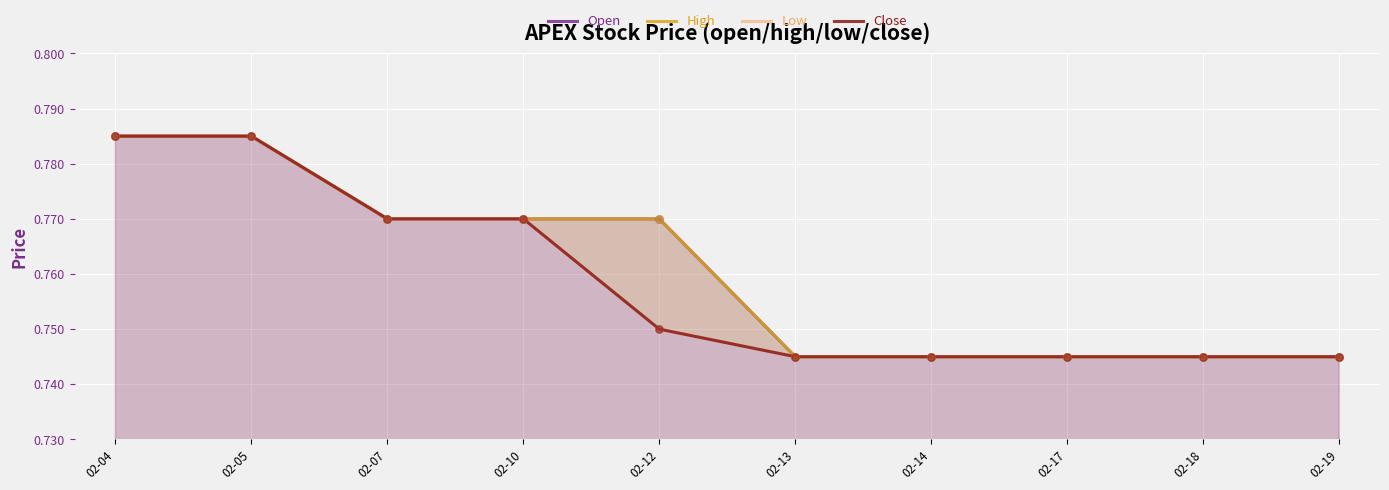

Which series reaches the minimum Y coordinate?

Open